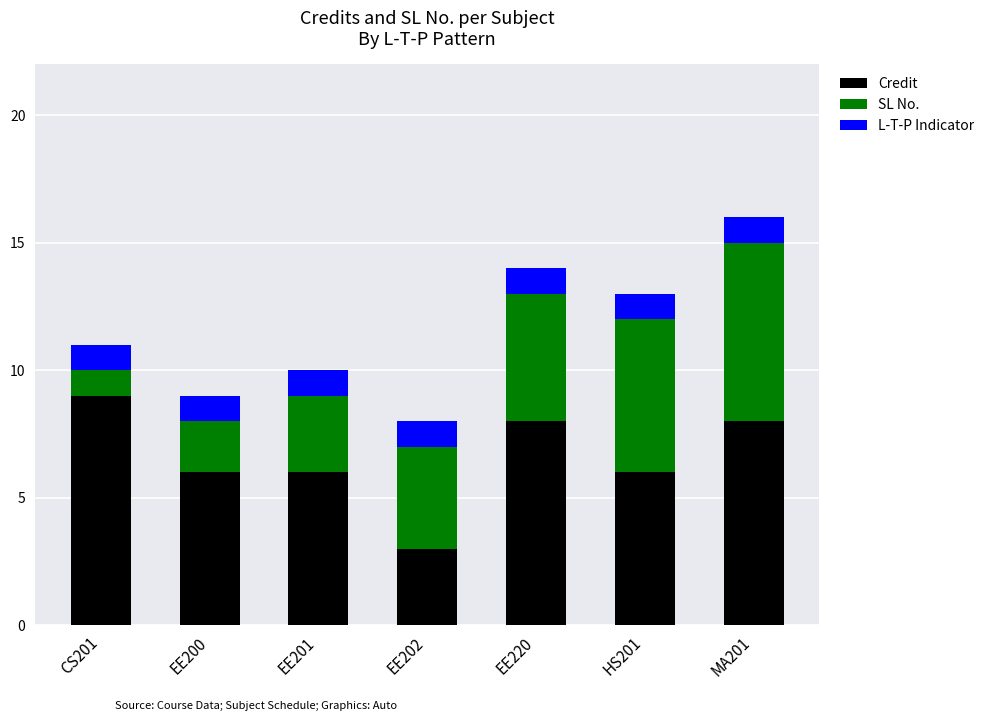

What value does the Credit series have at HS201?

6